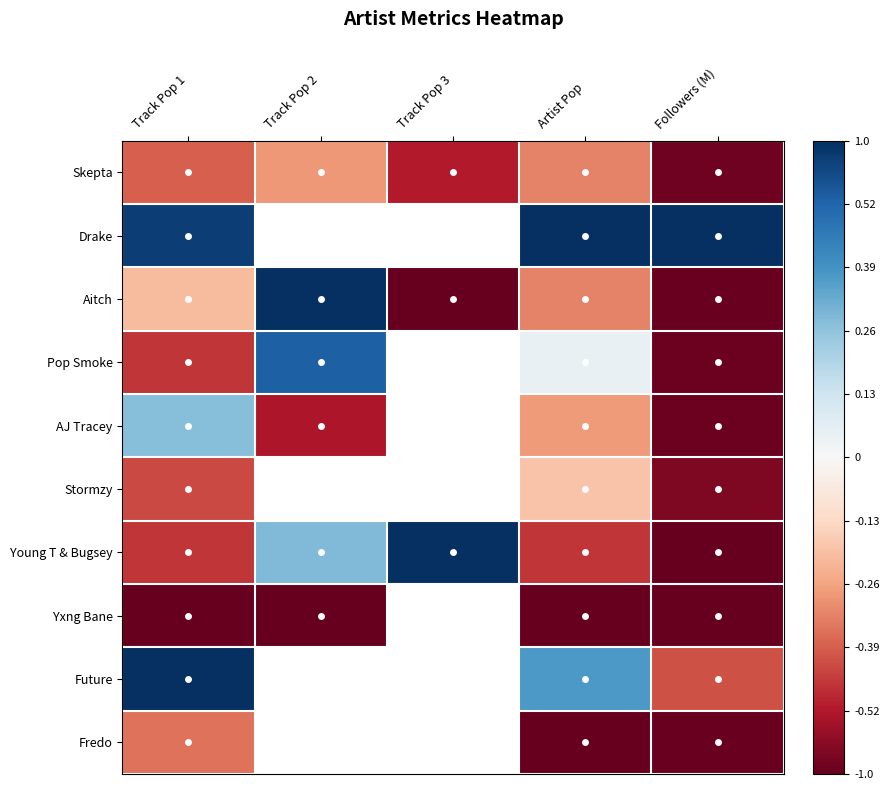

How many negative values does the AJ Tracey series have?

3